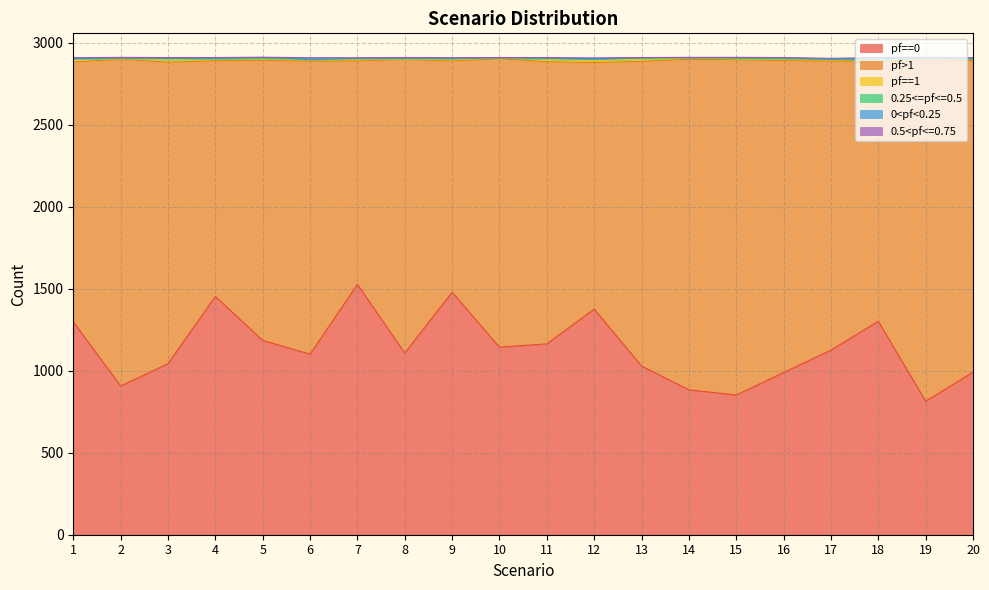

True or false: pf>1 and 0<pf<0.25 intersect in this chart.

False